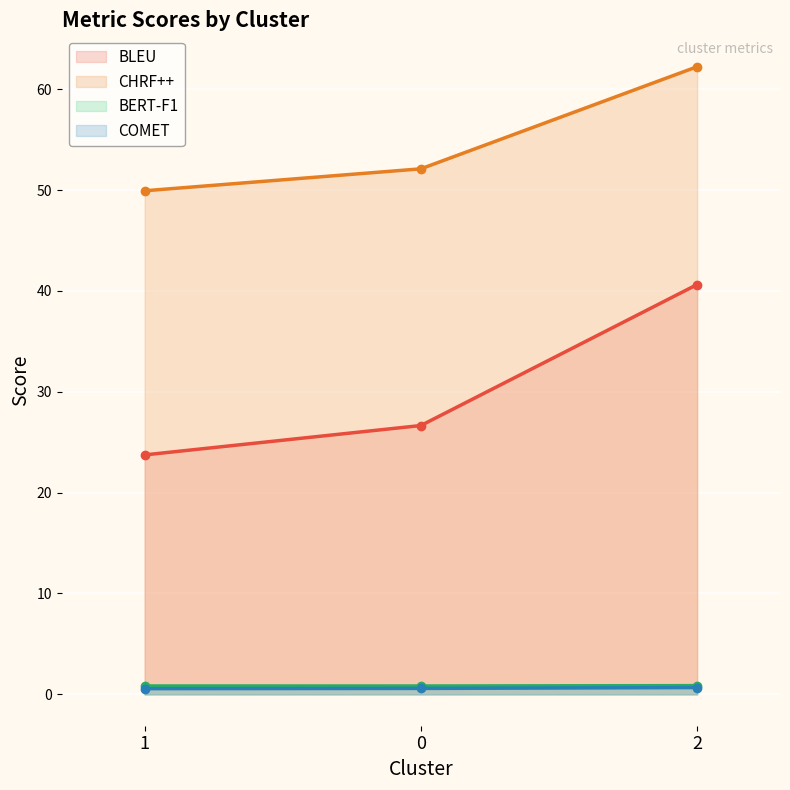

How many distinct data groups are displayed?

4